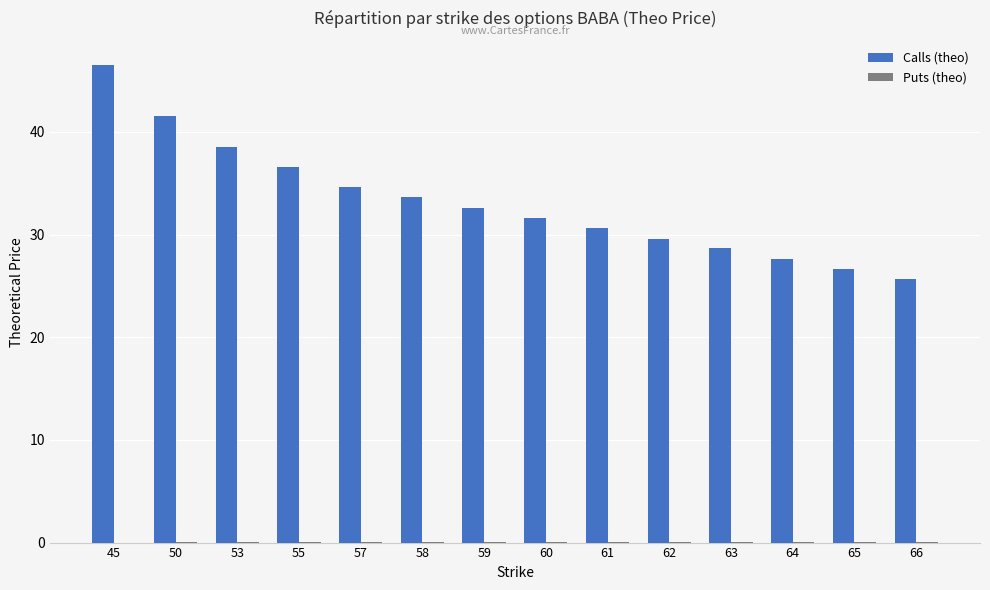

At which category is the sum across all series the highest?

45